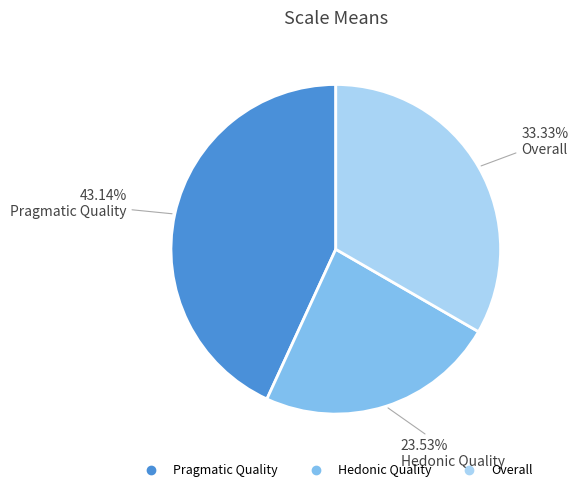

To the nearest percent, what is the combined percentage of Pragmatic Quality and Hedonic Quality?

67%